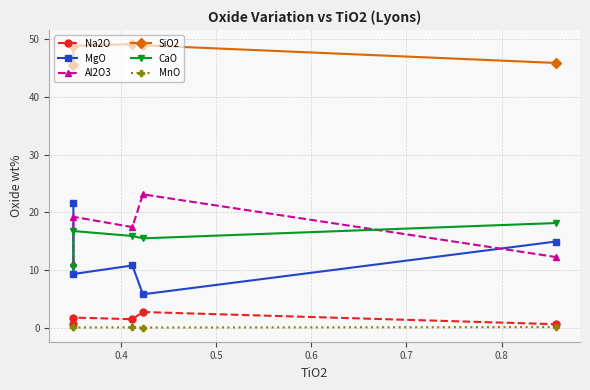

What is the greatest value displayed?

49.1